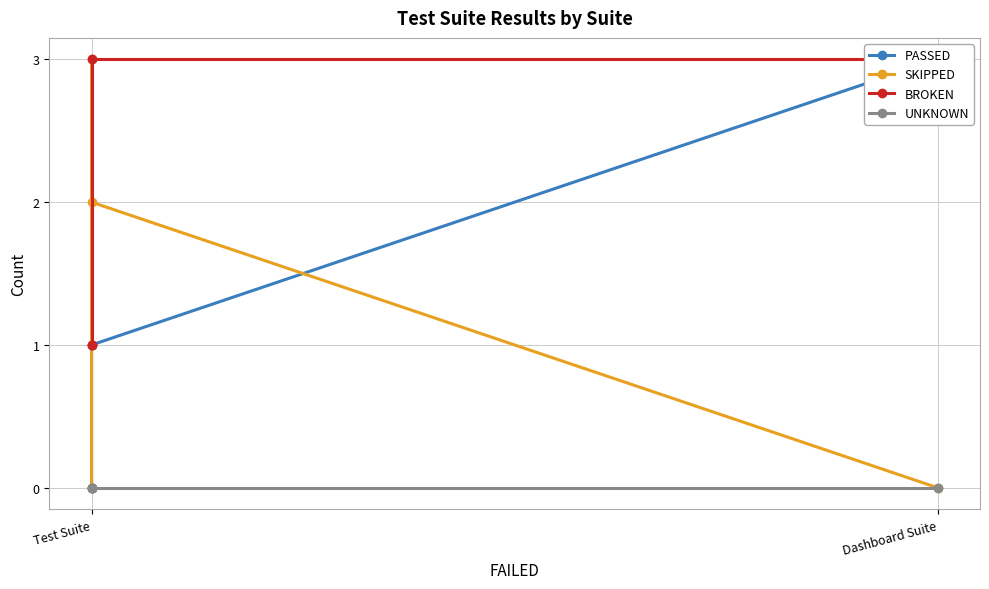

Which series changed the most between Dashboard Suite and Test Suite?

PASSED